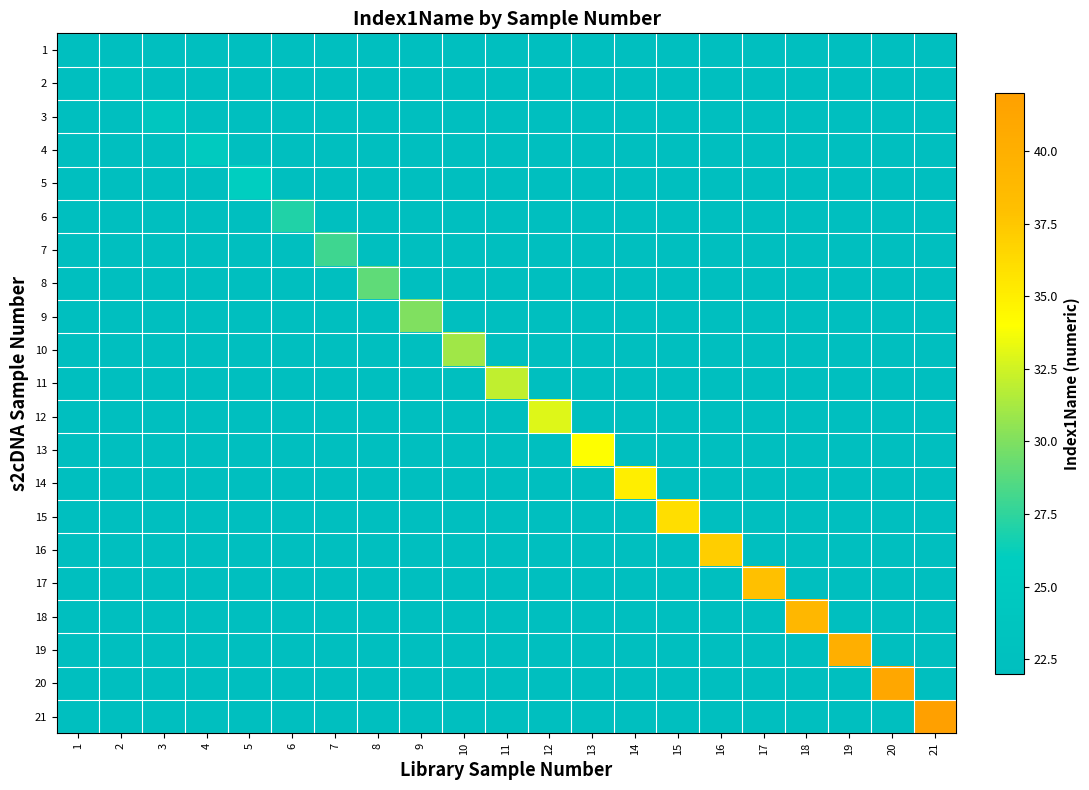

At which category is the sum across all series the highest?

21